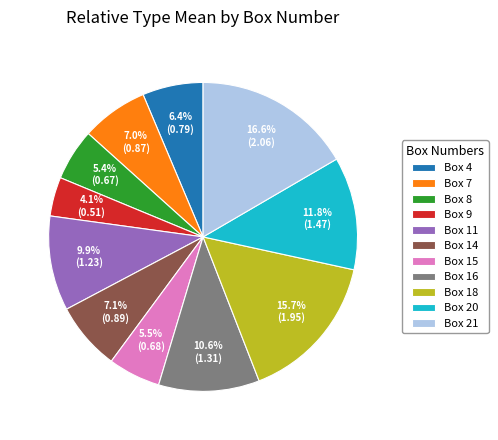

Which has a higher value, Box 21 or Box 16?

Box 21